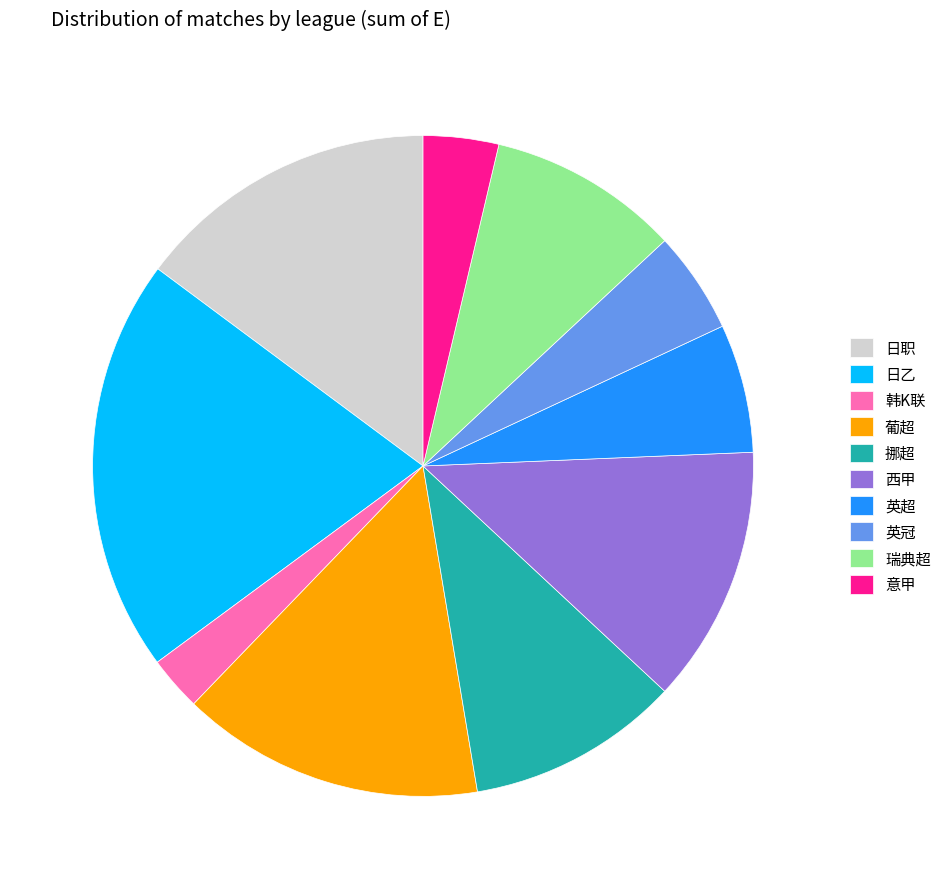

Which has a higher value, 韩K联 or 英超?

英超